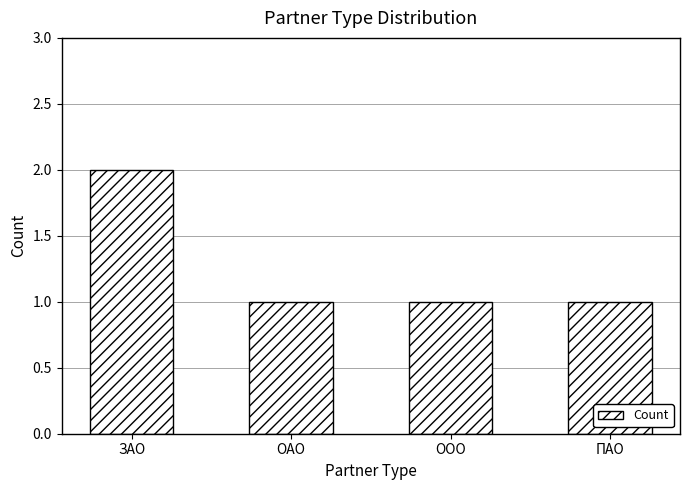

Is it true that the value at ПАО is 1?

True